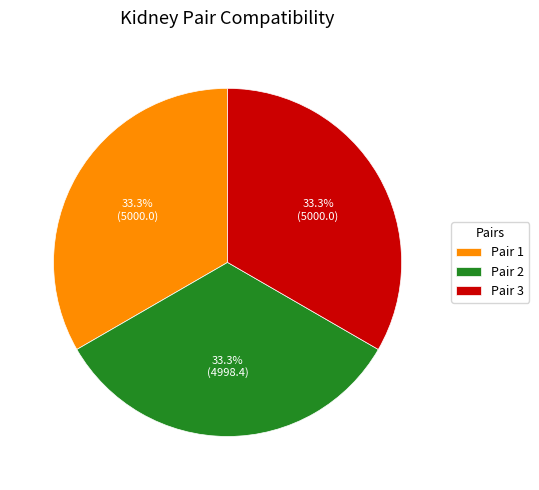

Approximately how many times larger is the value at Pair 3 compared to Pair 1?

1.0